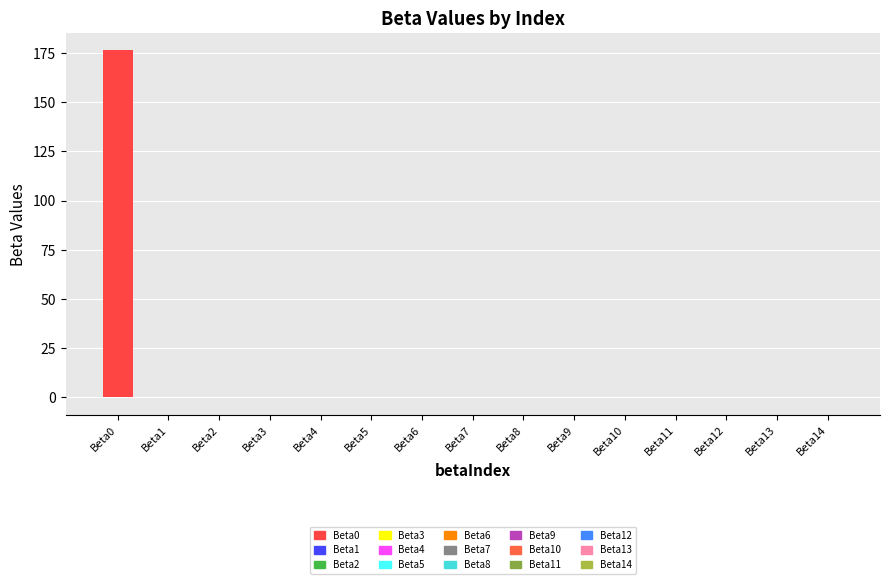

What is the greatest value displayed?

176.4